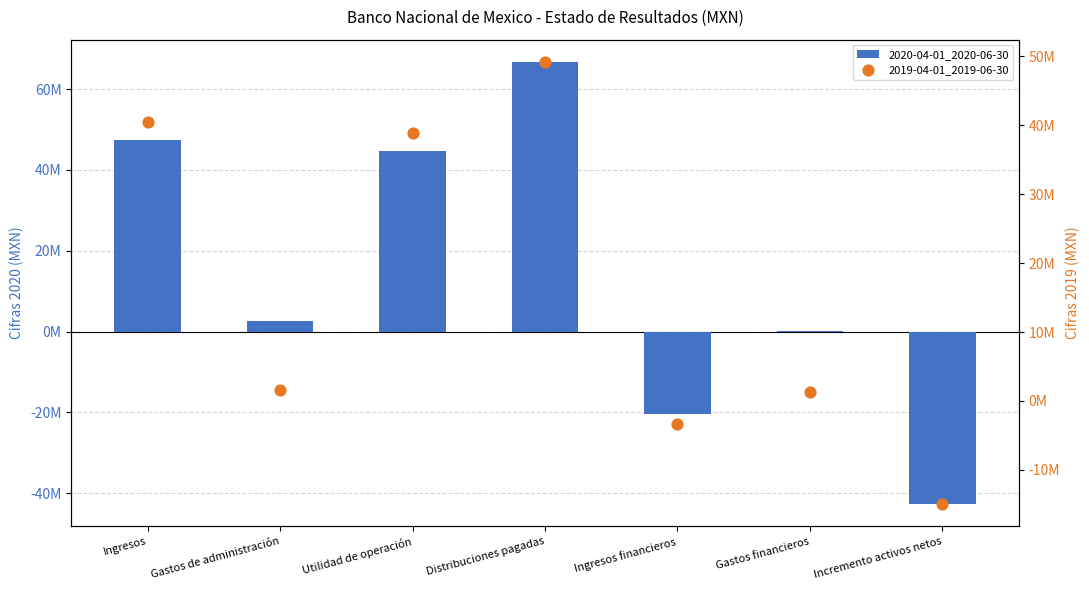

Which series has the widest spread of Y values?

2020-04-01_2020-06-30